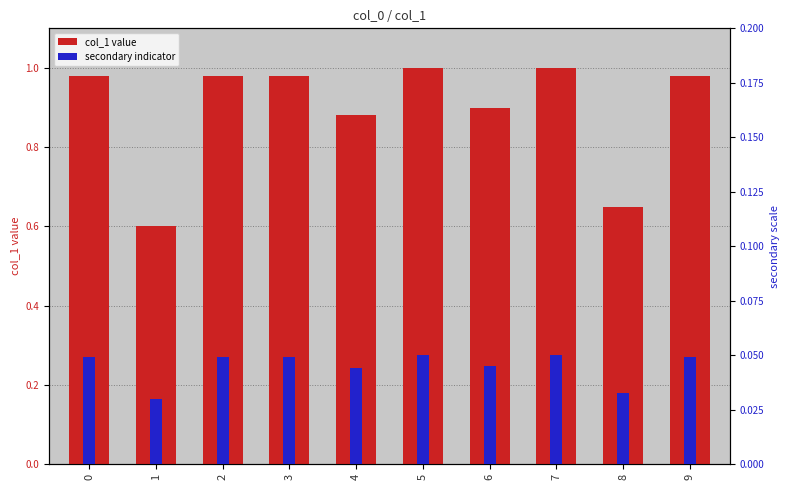

Are the bars grouped side by side (vs. stacked)?

Yes